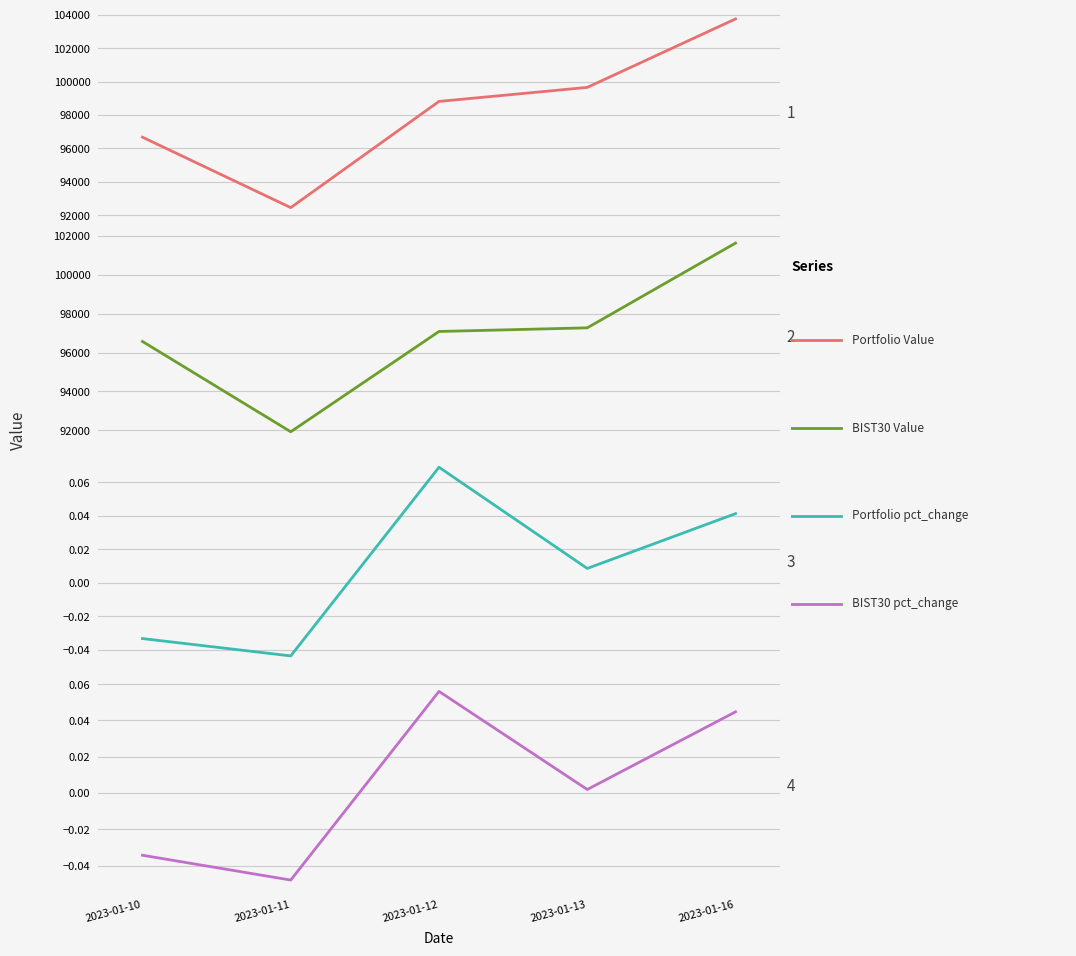

How many values in Portfolio pct_change are above zero?

3